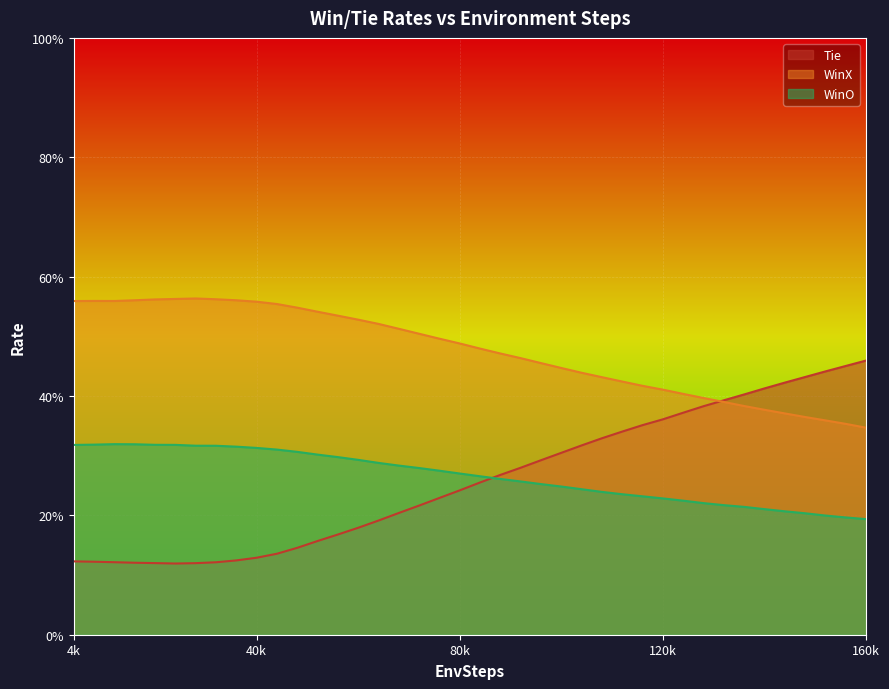

What is the smallest value displayed?

0.1